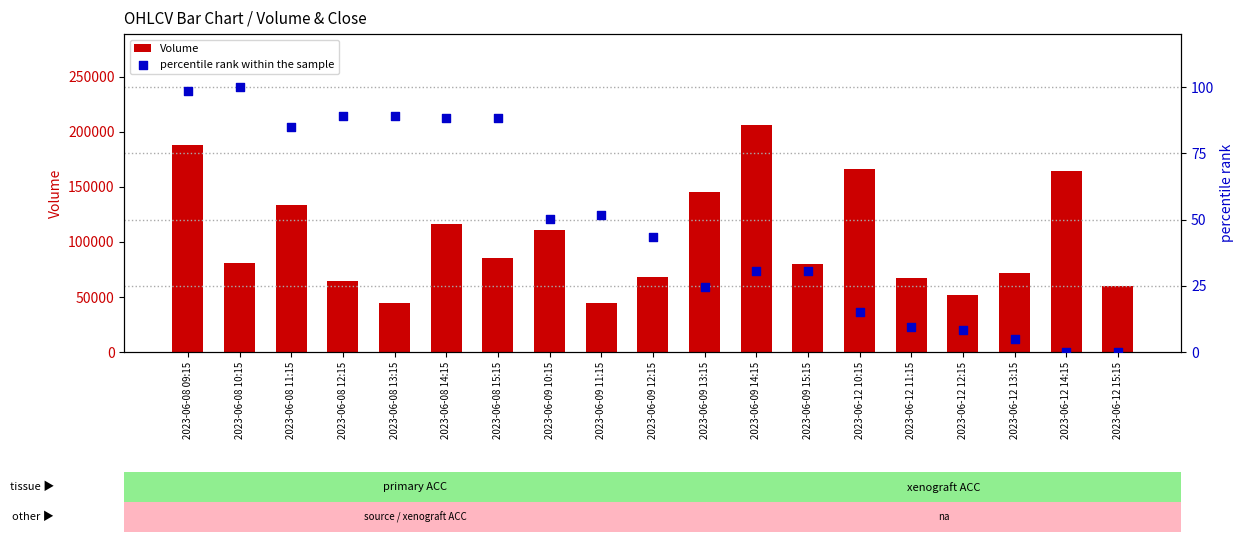

Which series reaches the minimum Y coordinate?

percentile rank within the sample